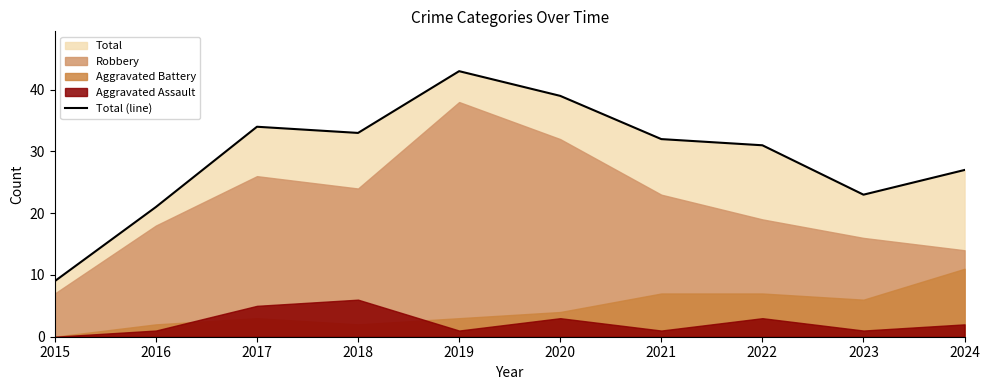

True or false: the data shows 23 at 2023.

True